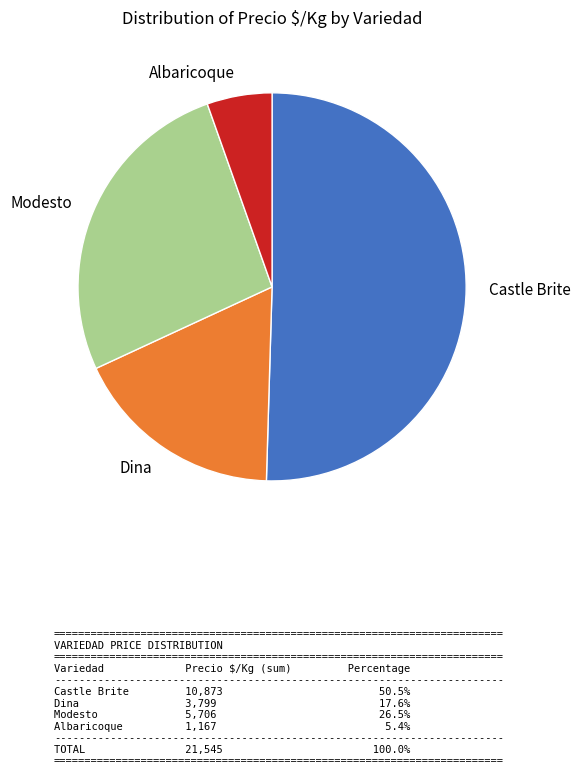

Which category has the smallest portion of the pie?

Albaricoque